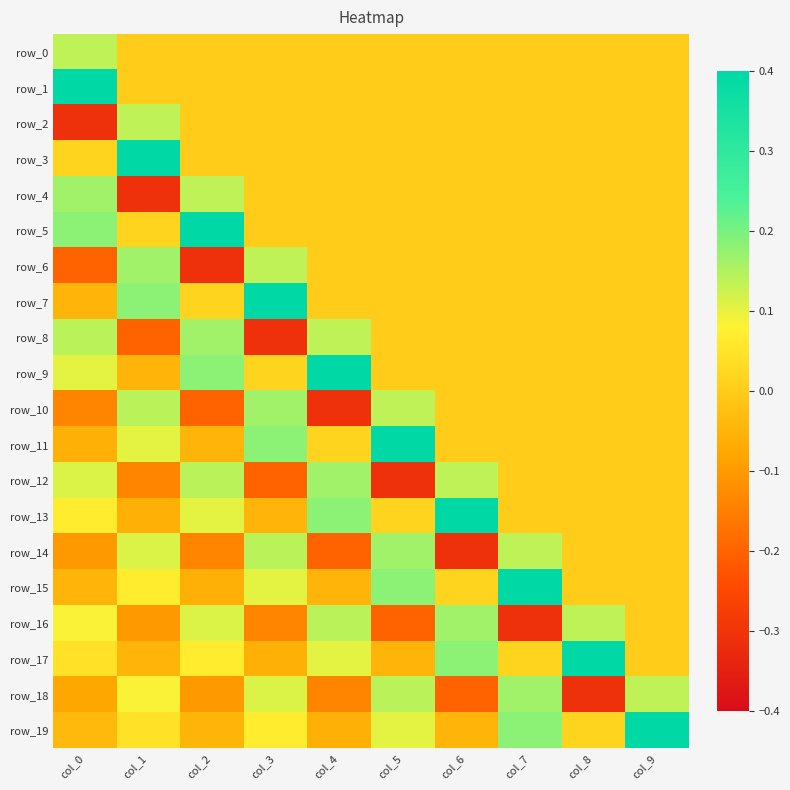

What is the sum of all row_19 values?

0.6